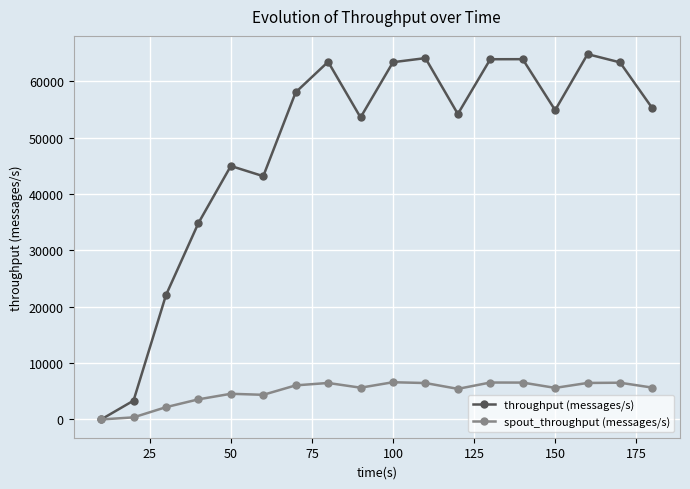

True or false: spout_throughput (messages/s) has more than 0 interior local peaks.

True